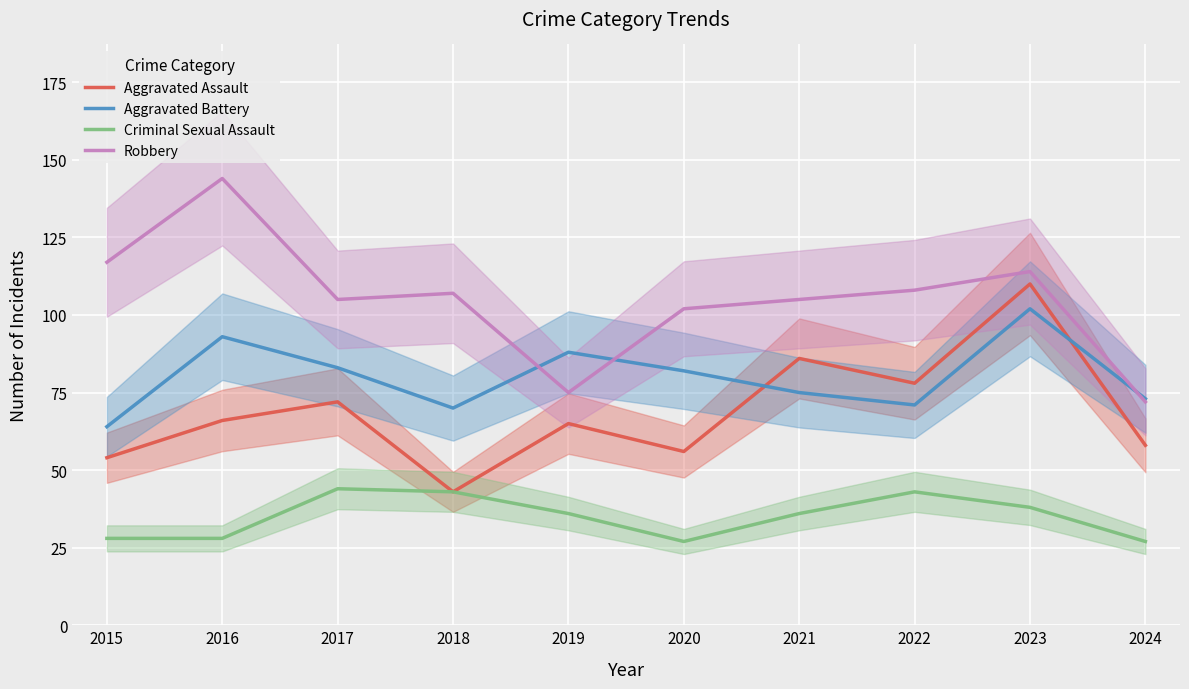

What is the sum of the Robbery values at 2019 and 2015?

192